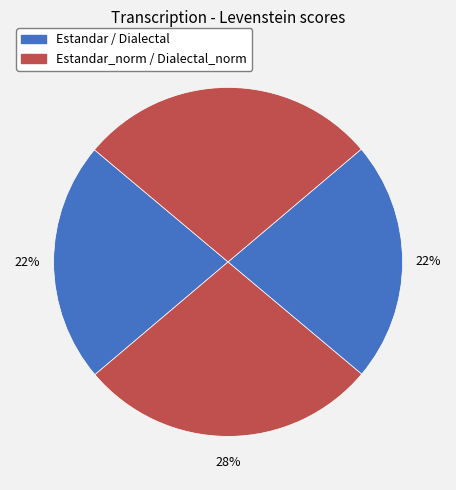

What is the smallest slice in the pie chart?

Estandar